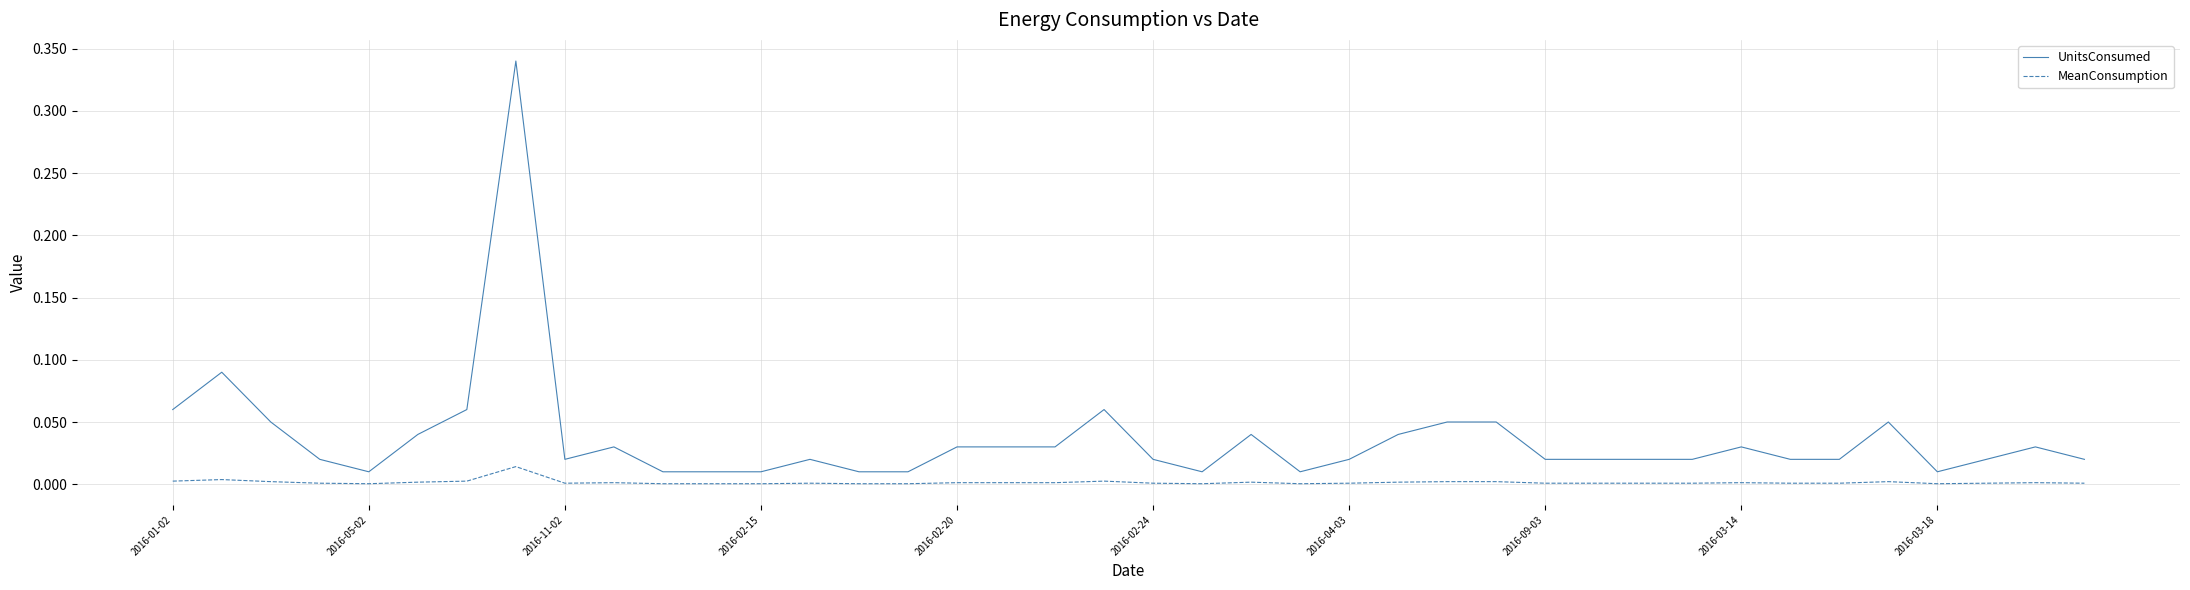

Which series has the widest spread of values?

UnitsConsumed